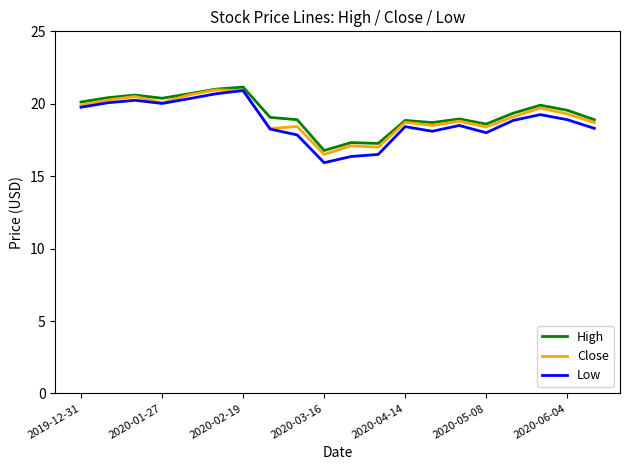

Which series has the largest range (max minus min)?

Low